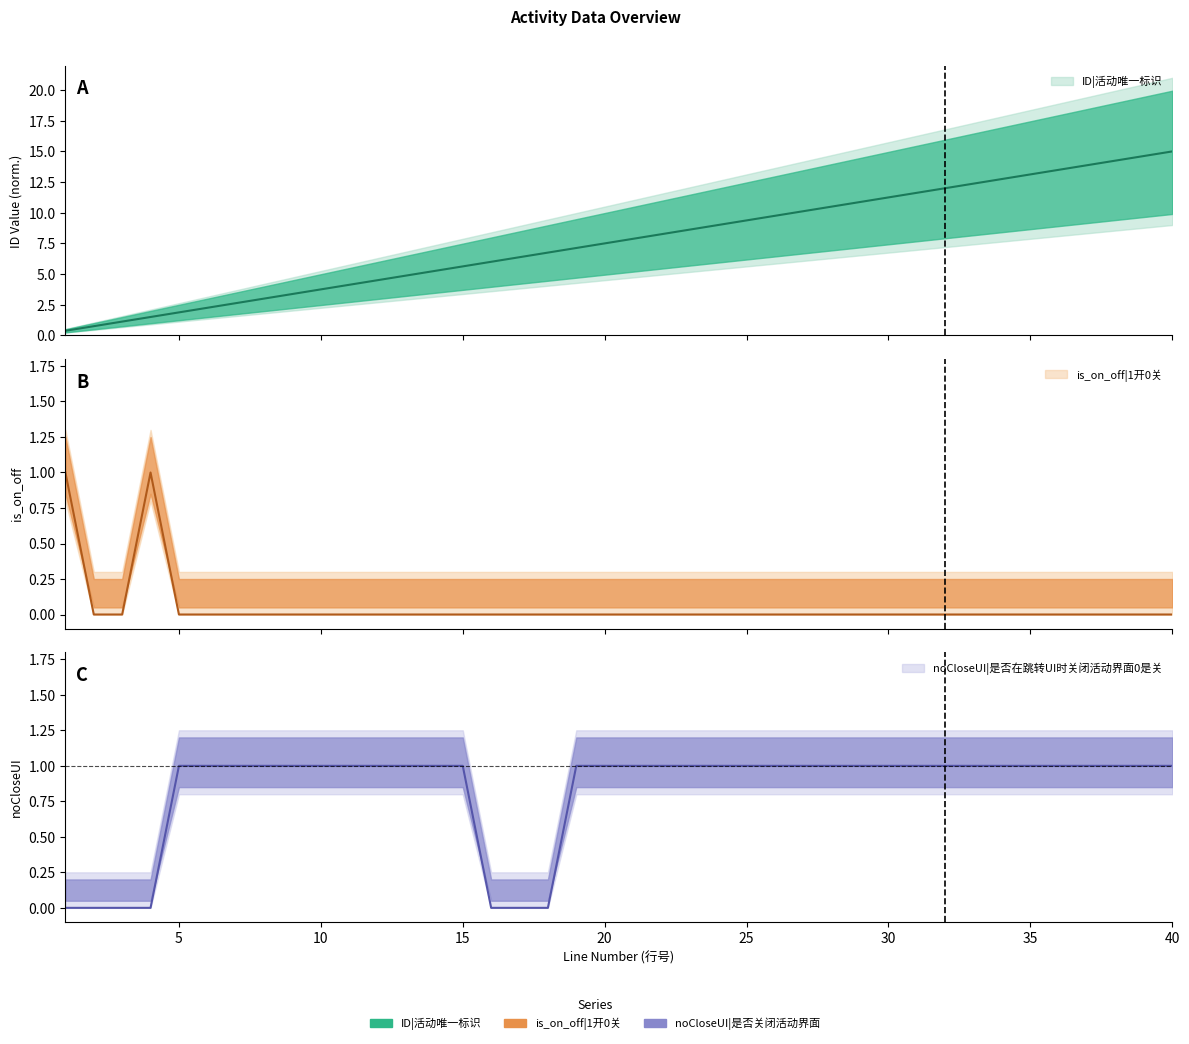

The is_on_off|1开0关 series shows 0.0 at 16. True or false?

True